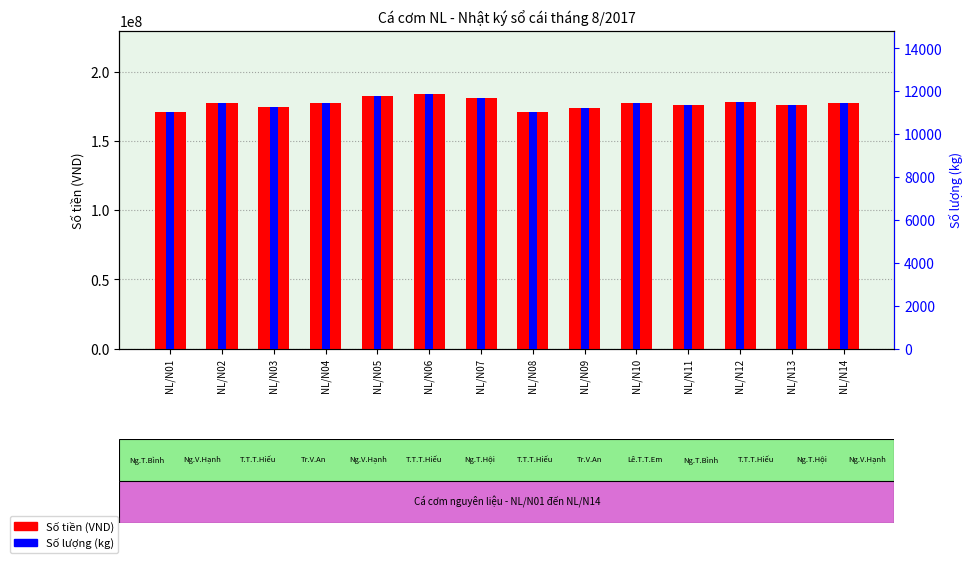

How many bars are there in total?

28